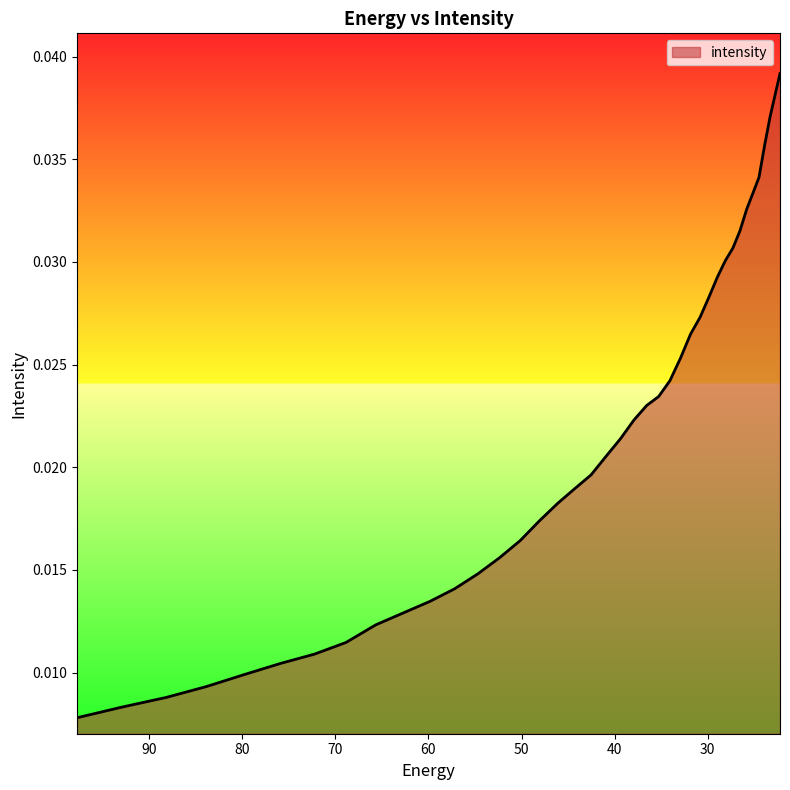

How many values are between 0 and 1?

40